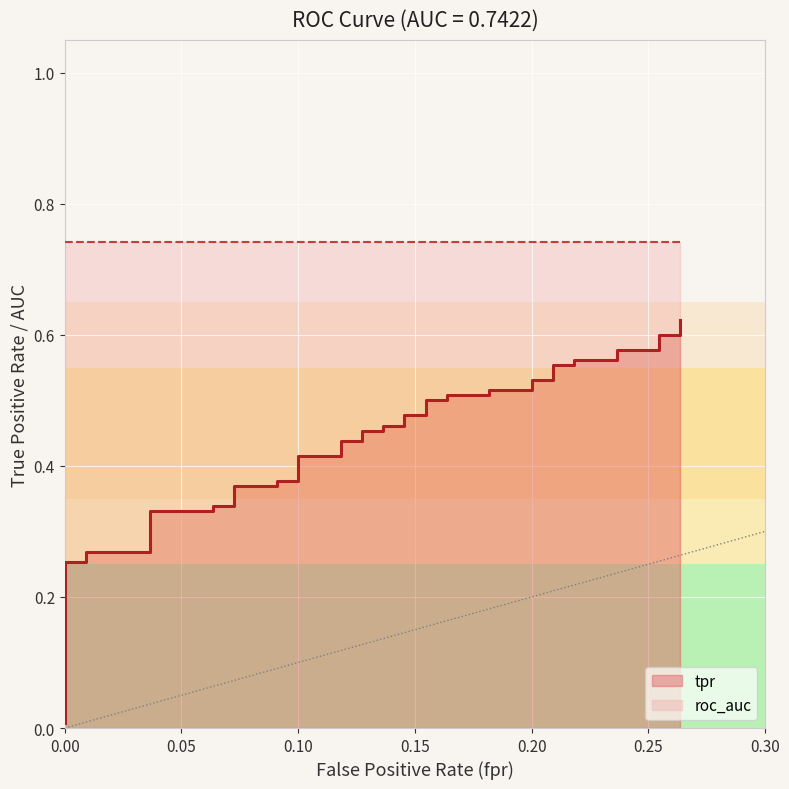

Reading left to right, transcribe all the data shown in this chart.

tpr: 0.0	0.3	0.3	0.3	0.3	0.3	0.3	0.3	0.3	0.4	0.4	0.4	0.4	0.4	0.4	0.4	0.4	0.5	0.5	0.5	0.5	0.5	0.5	0.5	0.5	0.5	0.5	0.5	0.5	0.5	0.5	0.6	0.6	0.6	0.6	0.6	0.6	0.6	0.6	0.6
roc_auc: 0.7	0.7	0.7	0.7	0.7	0.7	0.7	0.7	0.7	0.7	0.7	0.7	0.7	0.7	0.7	0.7	0.7	0.7	0.7	0.7	0.7	0.7	0.7	0.7	0.7	0.7	0.7	0.7	0.7	0.7	0.7	0.7	0.7	0.7	0.7	0.7	0.7	0.7	0.7	0.7